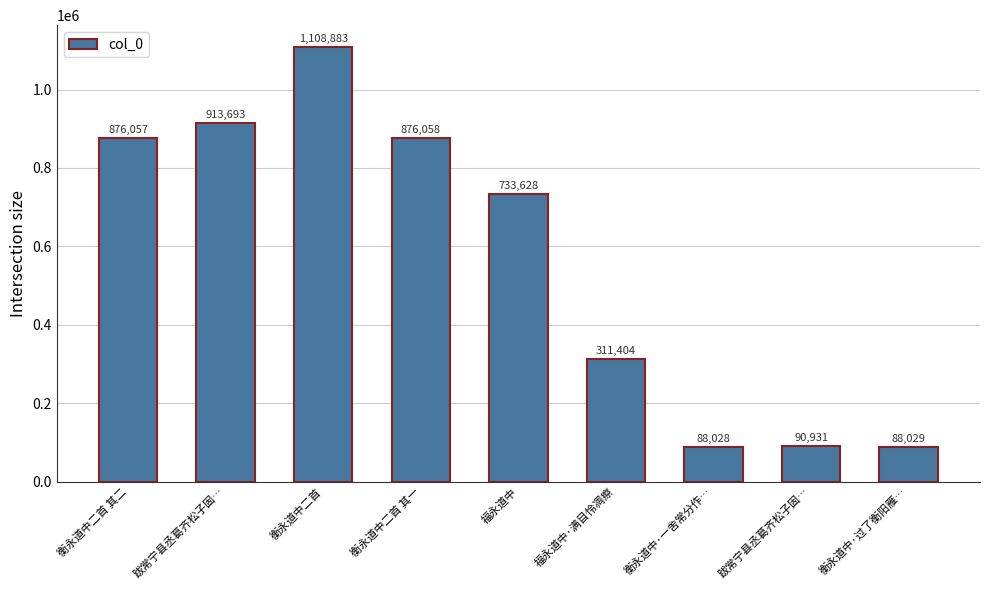

Reading left to right, transcribe all the data shown in this chart.

衡永道中二首 其二=876057	跋常宁县丞葛齐松子固…=913693	衡永道中二首=1108883	衡永道中二首 其一=876058	福永道中=733628	福永道中·满目怜凋瘵=311404	衡永道中·一舍常分作…=88028	跋常宁县丞葛齐松子固…=90931	衡永道中·过了衡阳雁…=88029